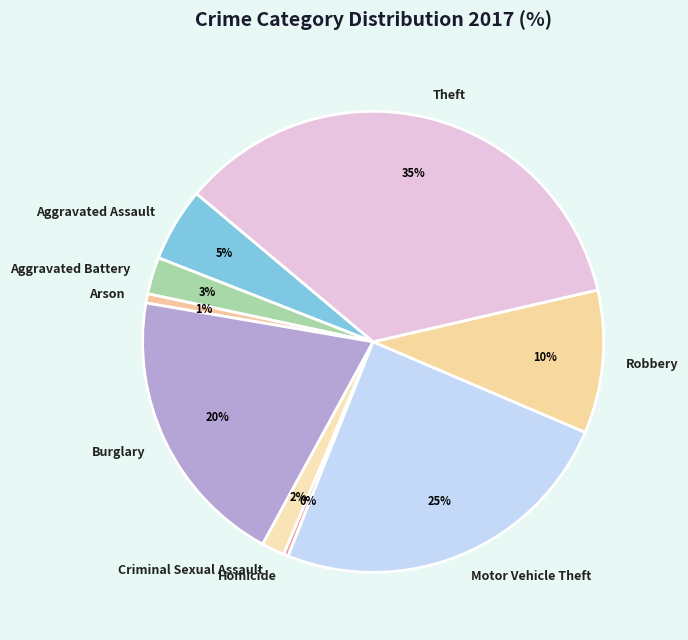

What is the ratio of the value at Robbery to the value at Burglary?

0.5